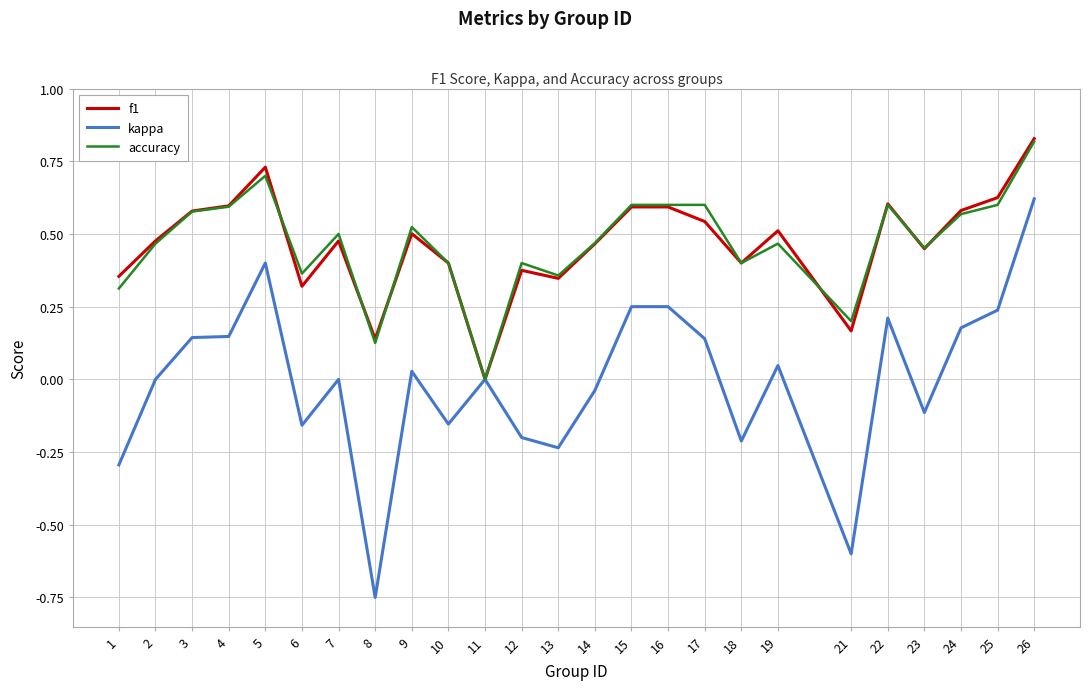

What are all the series names shown in the legend?

f1, kappa, accuracy